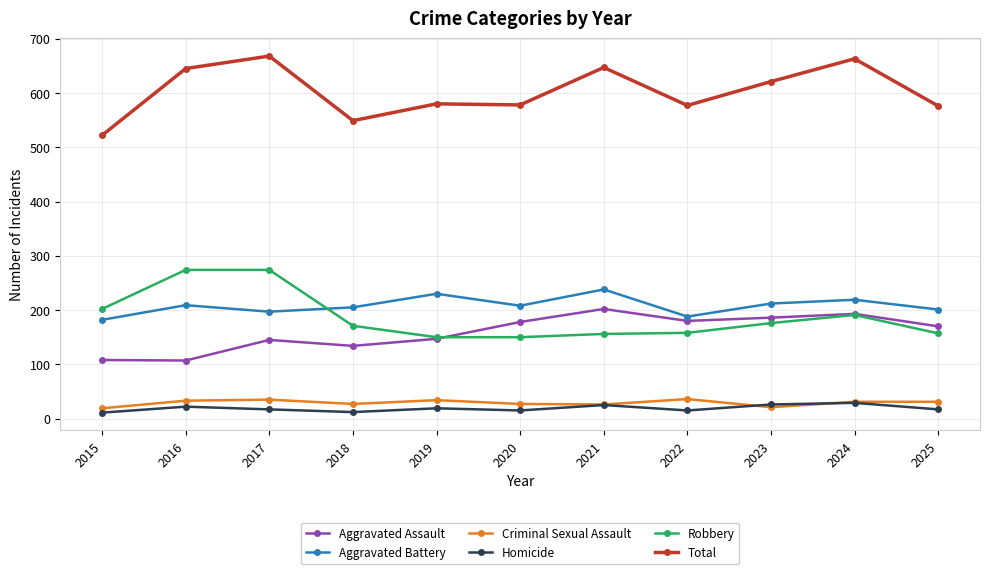

What is the lowest value of the Aggravated Battery series?

182